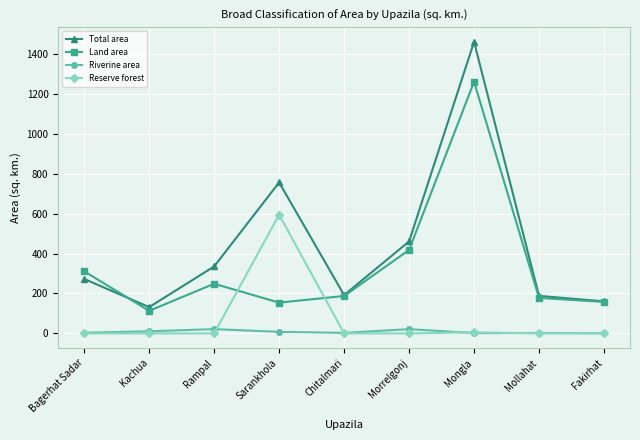

What is the difference between the second highest and minimum values in the Reserve forest series?

5.5